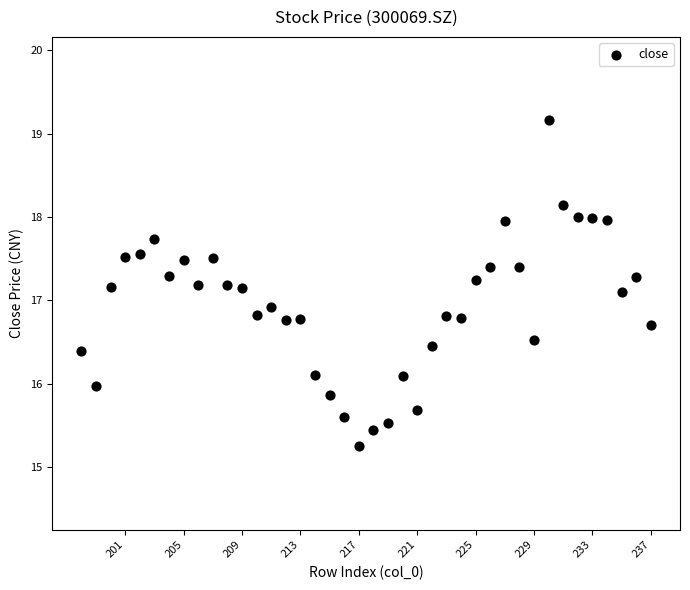

What is the range of Y values (max minus min)?

3.9